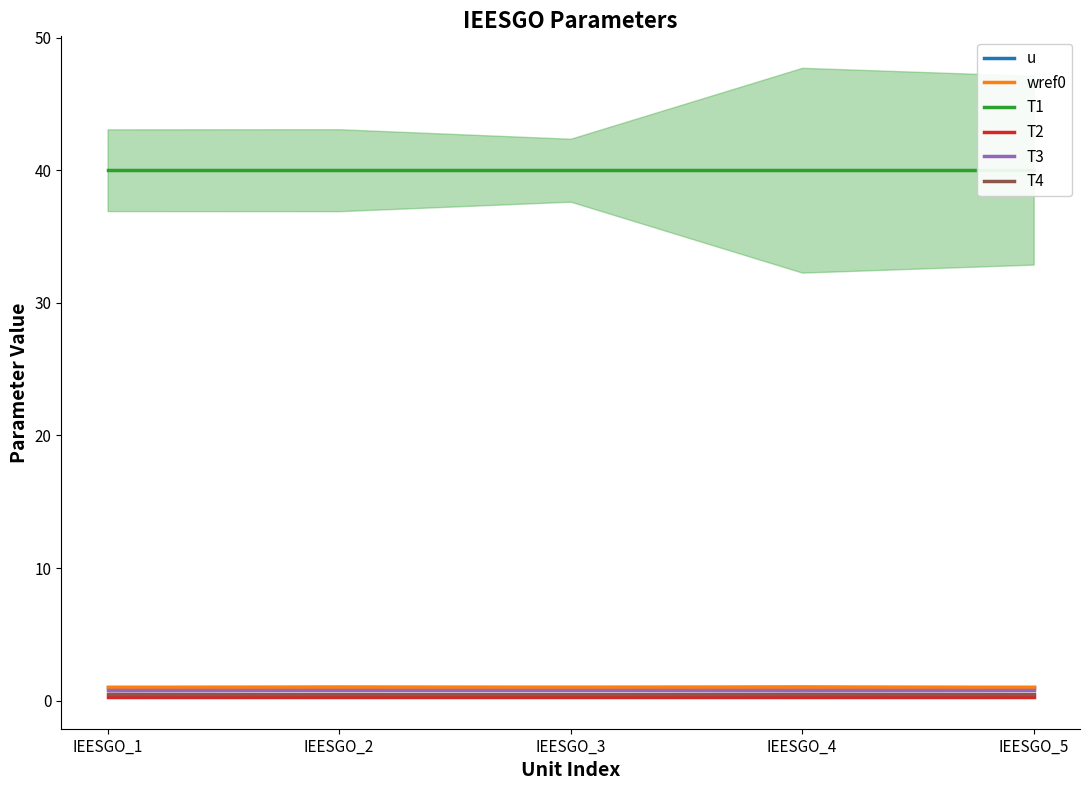

What is the sum of the T3 values at IEESGO_2 and IEESGO_1?

1.6